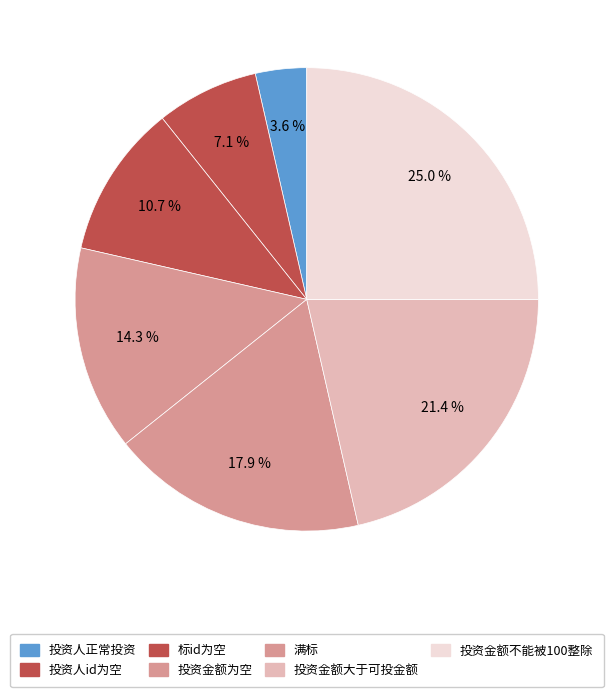

Count the number of slices in the pie.

7